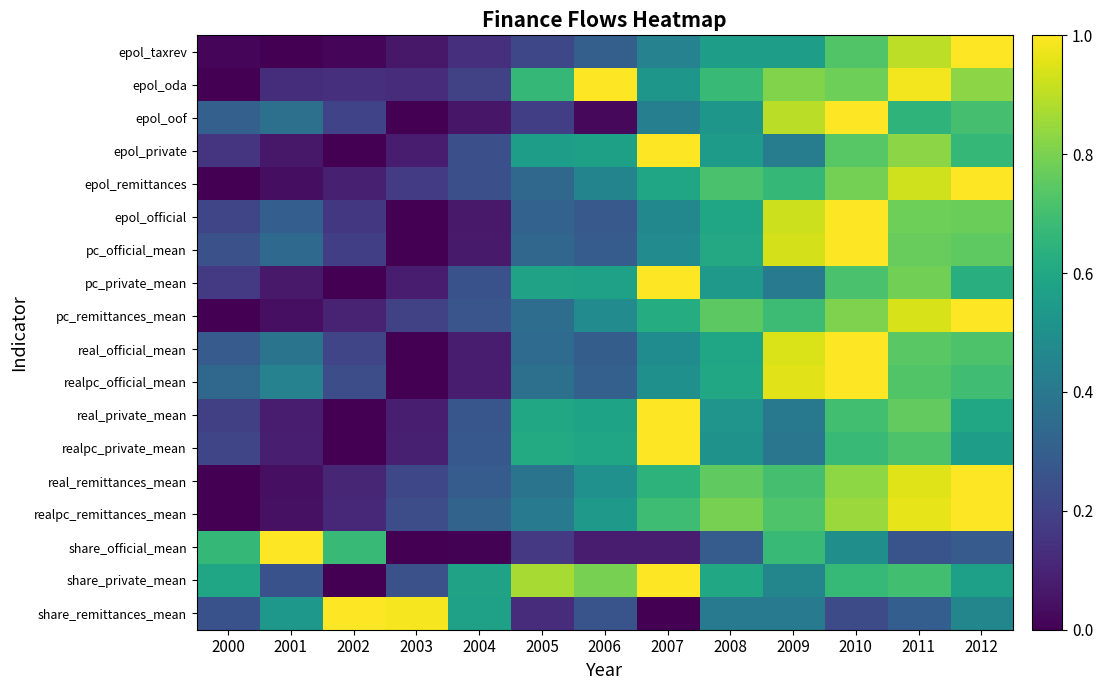

Which has a higher value, 2008 or 2007?

2008